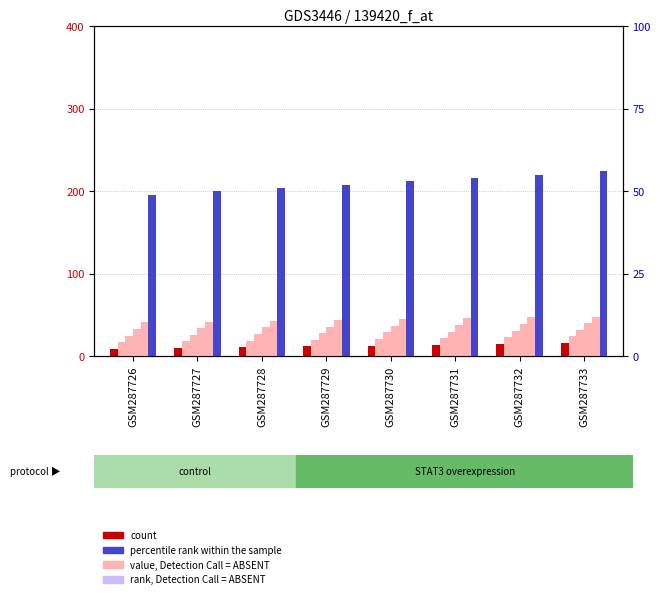

True or false: count has a value of 18 at GSM287730.

False